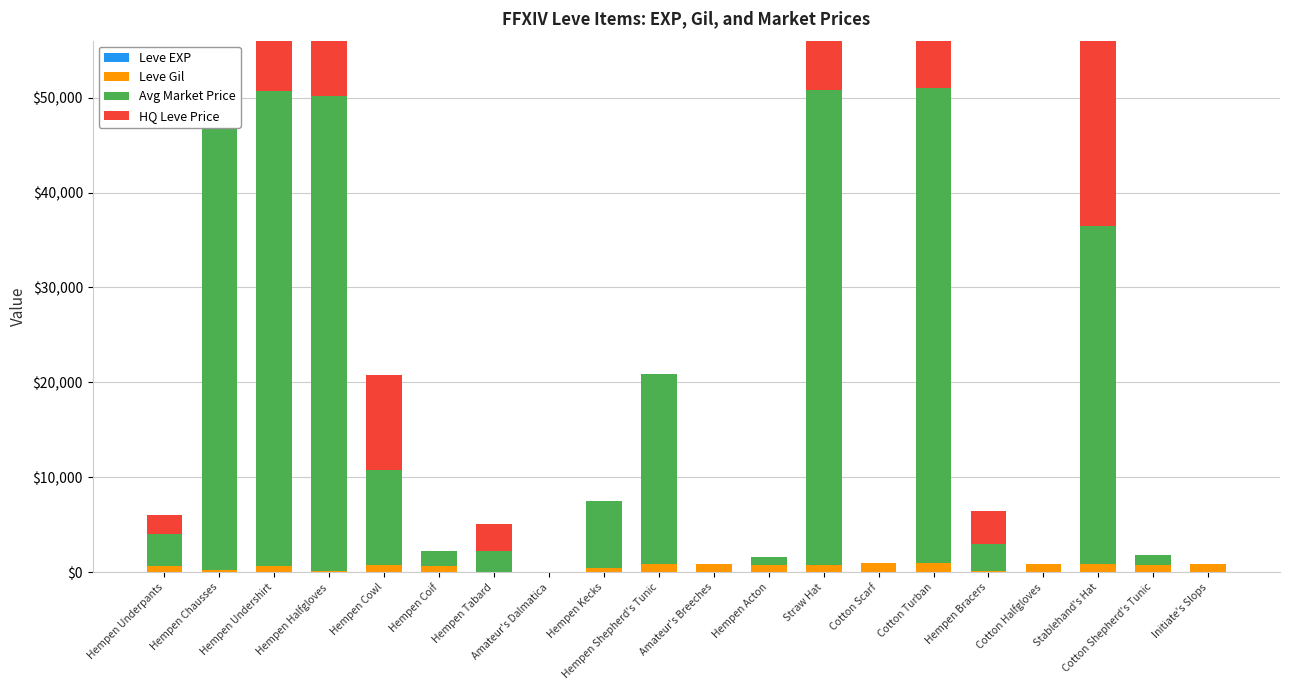

Rank the series by their maximum value, from lowest to highest.

Leve EXP, Leve Gil, Avg Market Price, HQ Leve Price